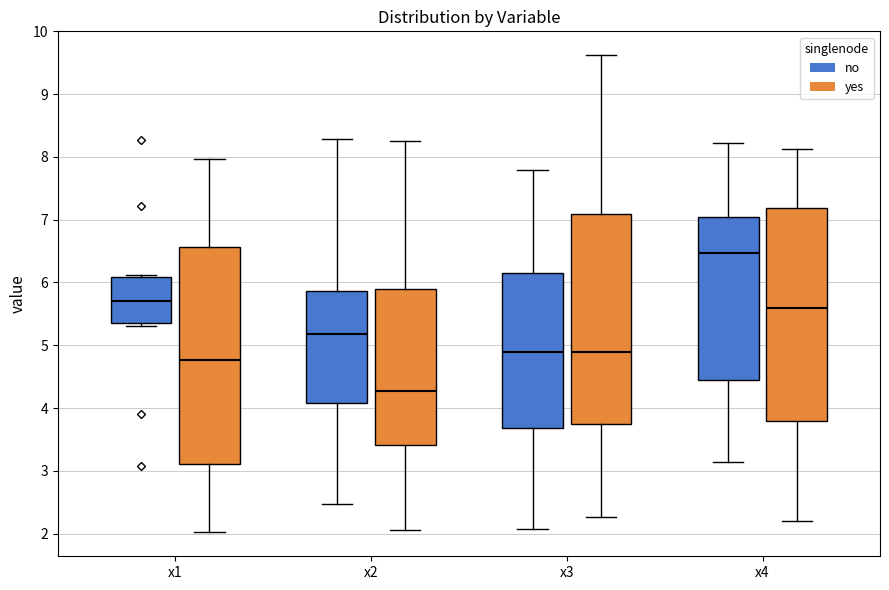

Reading left to right, read every box against the y-axis: the position of its median line, the range the box covers, and the ends of its whiskers. The values are not printed on the chart, so give them approximately, as read against the axis.

x1 (no): median 5.7, box 5.3 to 6.1, whiskers 5.3 (just below the box's lower edge) to 6.1
x1 (yes): median 4.8, box 3.1 to 6.6, whiskers 2.0 to 8.0
x2 (no): median 5.2, box 4.1 to 5.9, whiskers 2.5 to 8.3
x2 (yes): median 4.3, box 3.4 to 5.9, whiskers 2.1 to 8.3
x3 (no): median 4.9, box 3.7 to 6.1, whiskers 2.1 to 7.8
x3 (yes): median 4.9, box 3.7 to 7.1, whiskers 2.3 to 9.6
x4 (no): median 6.5, box 4.4 to 7.0, whiskers 3.1 to 8.2
x4 (yes): median 5.6, box 3.8 to 7.2, whiskers 2.2 to 8.1